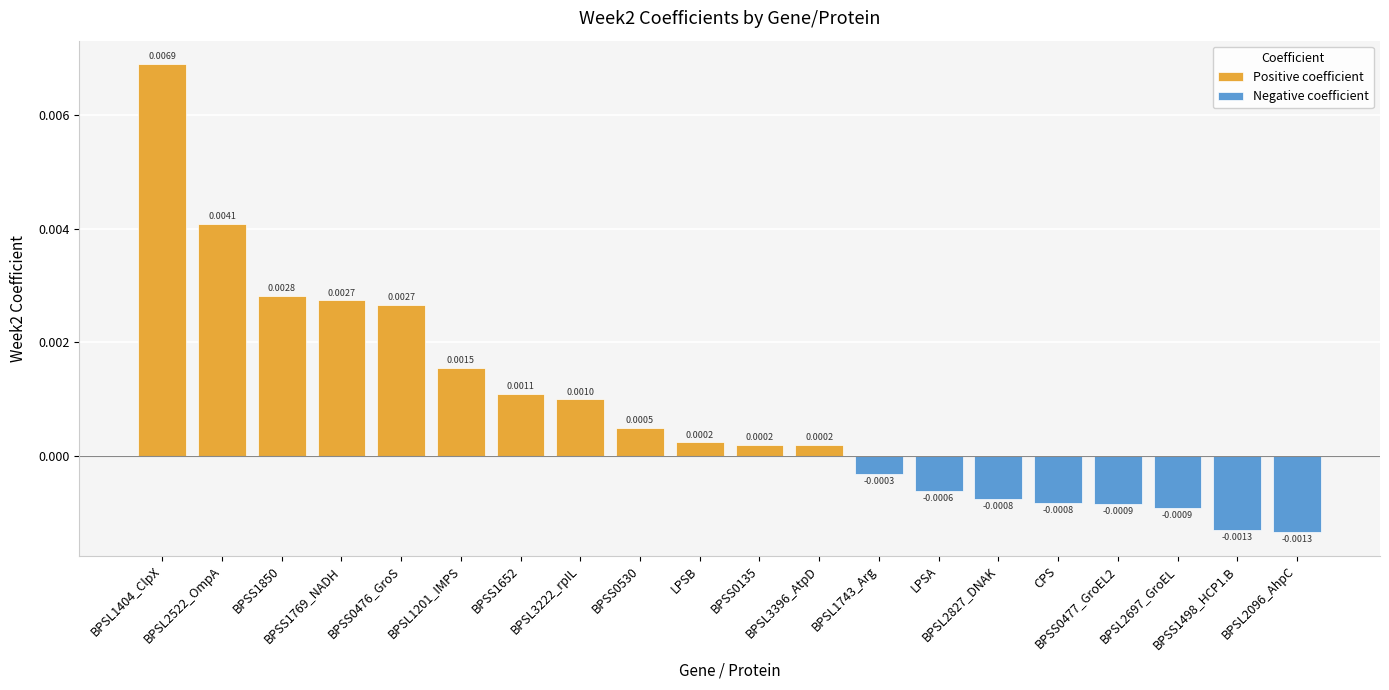

What position from the left is BPSL2827_DNAK?

15